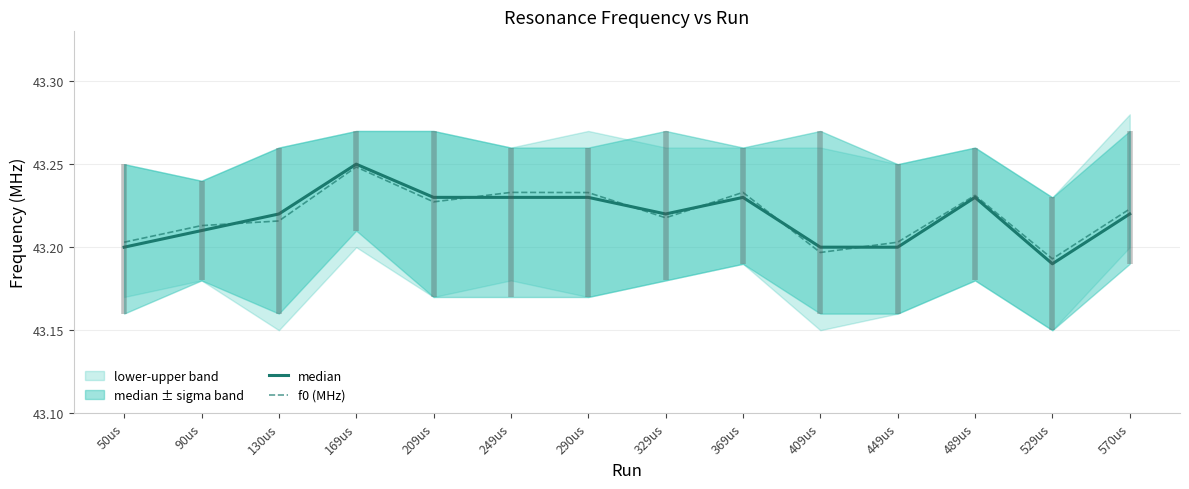

In median, how many points are lower than both neighbors (excluding endpoints)?

2